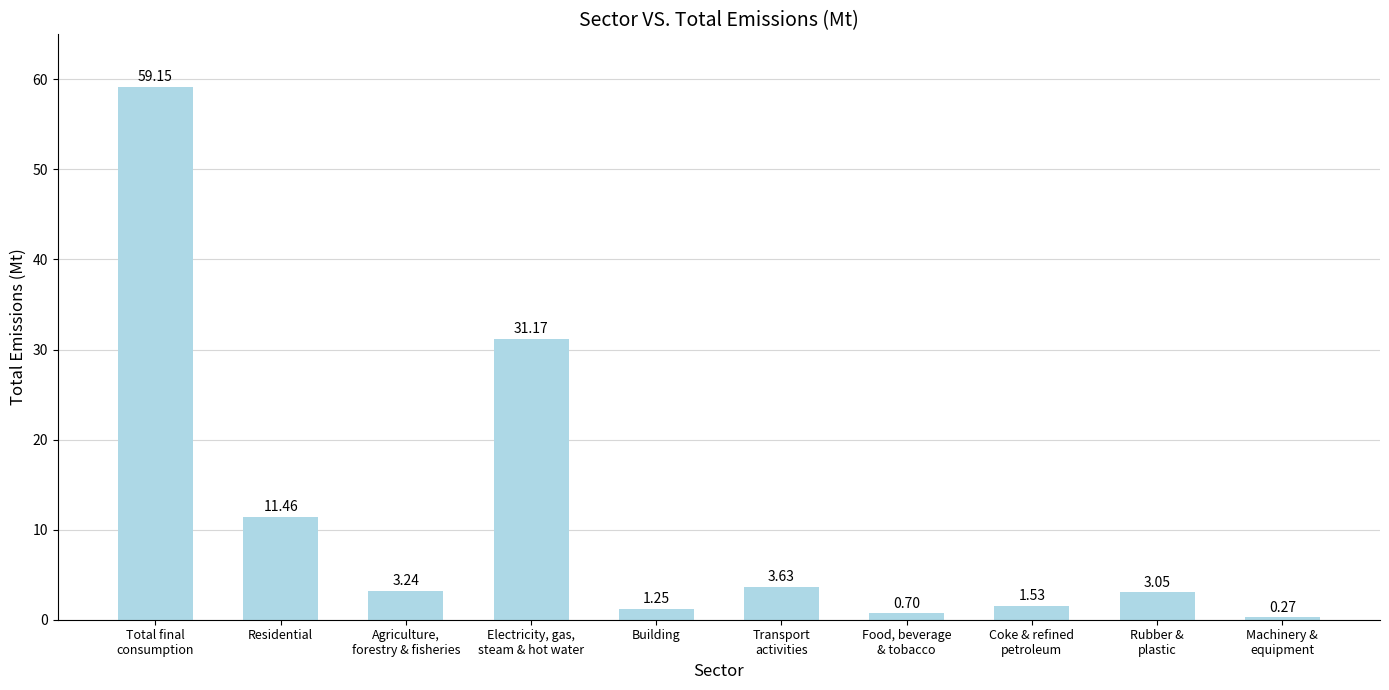

What is the difference between the maximum and minimum values?

58.9